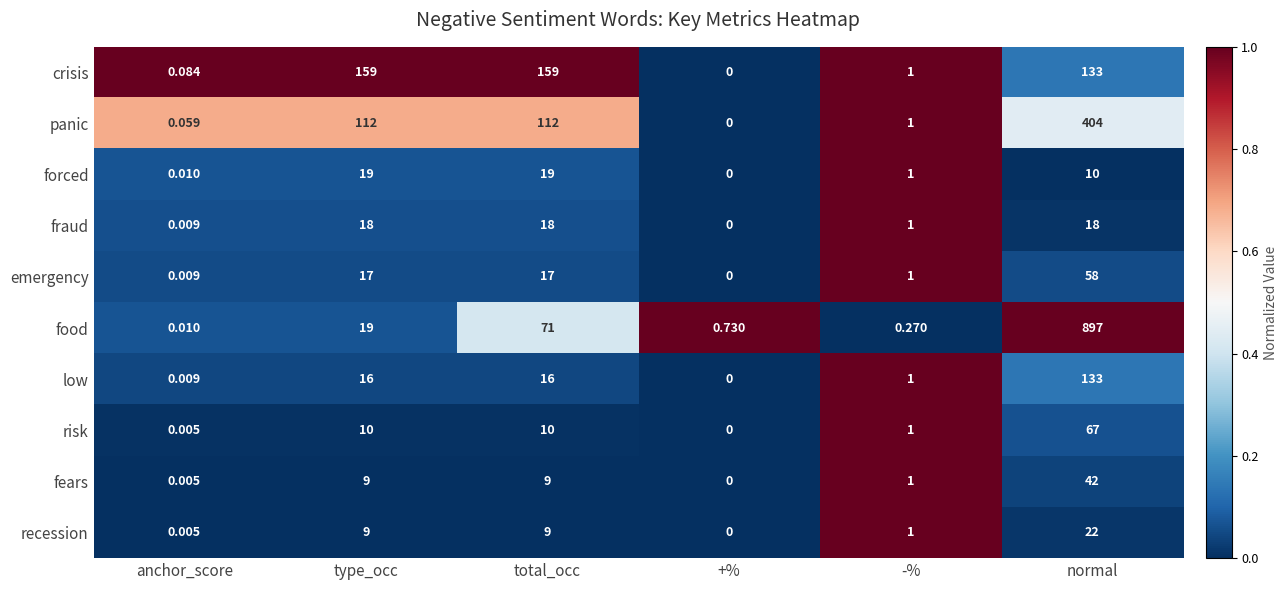

List the series in order of their peak value, lowest first.

fraud, forced, recession, fears, emergency, risk, low, crisis, panic, food